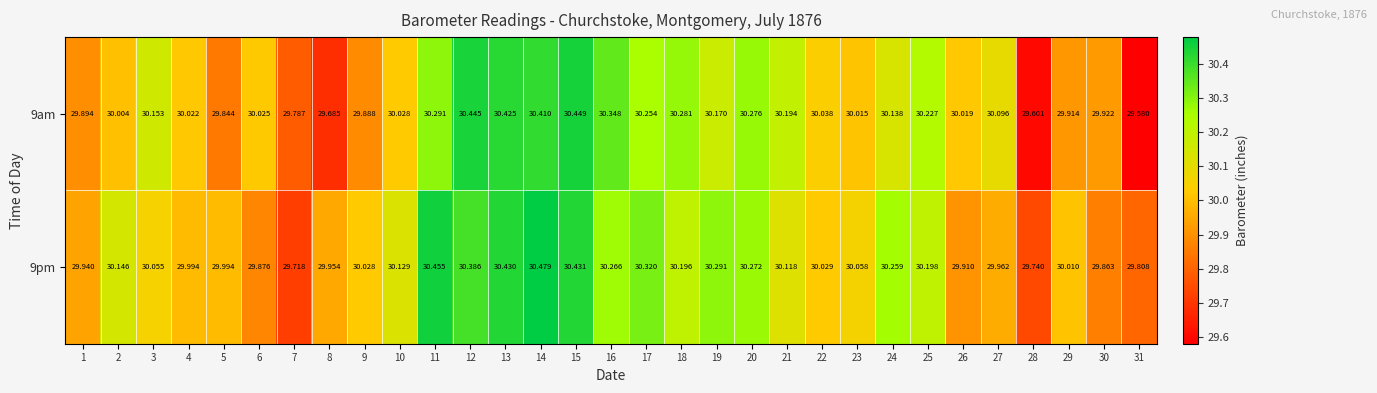

At which category is the sum across all series the highest?

14